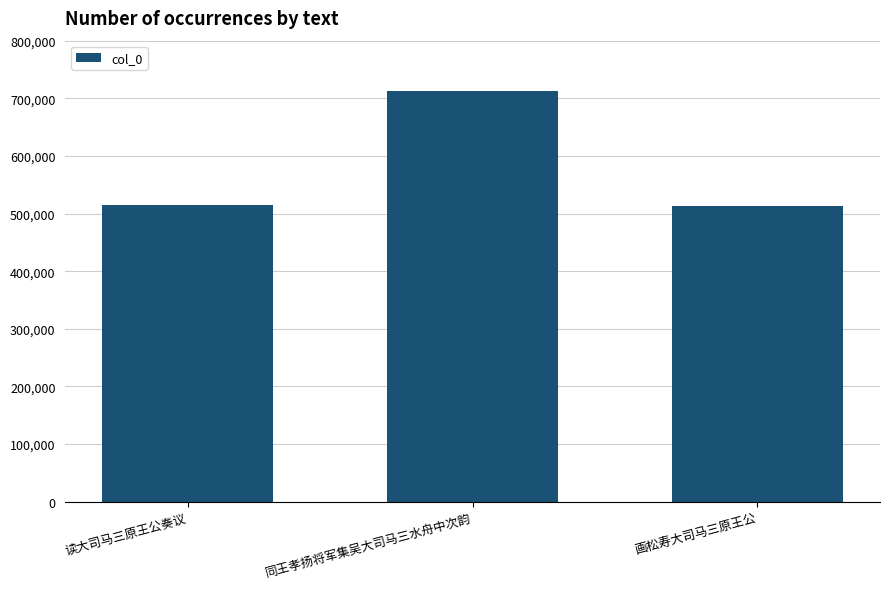

What is the value of the 1st bar from the left?

514205